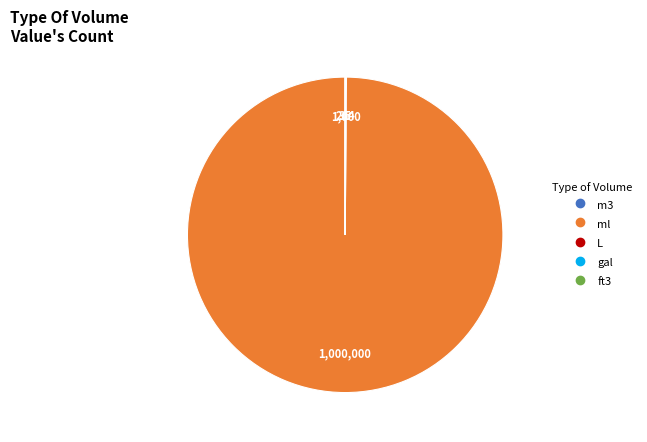

Is there a majority slice in this chart?

Yes